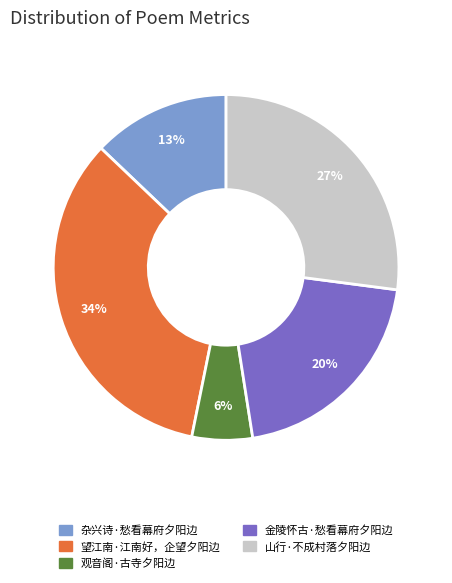

Do 山行·不成村落夕阳边 and 观音阁·古寺夕阳边 together represent more than half of the pie?

No